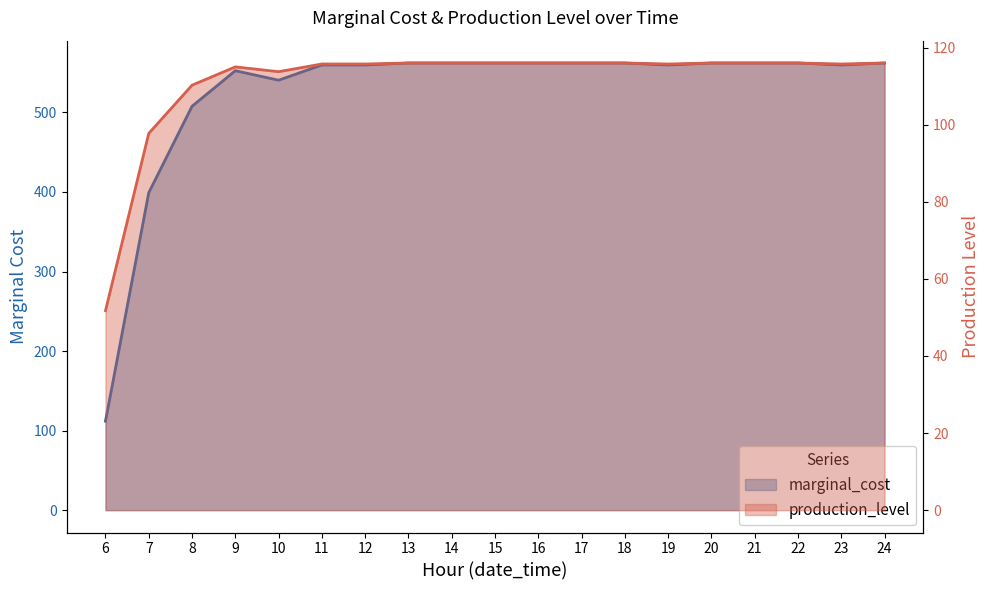

At which category is the sum across all series the highest?

13